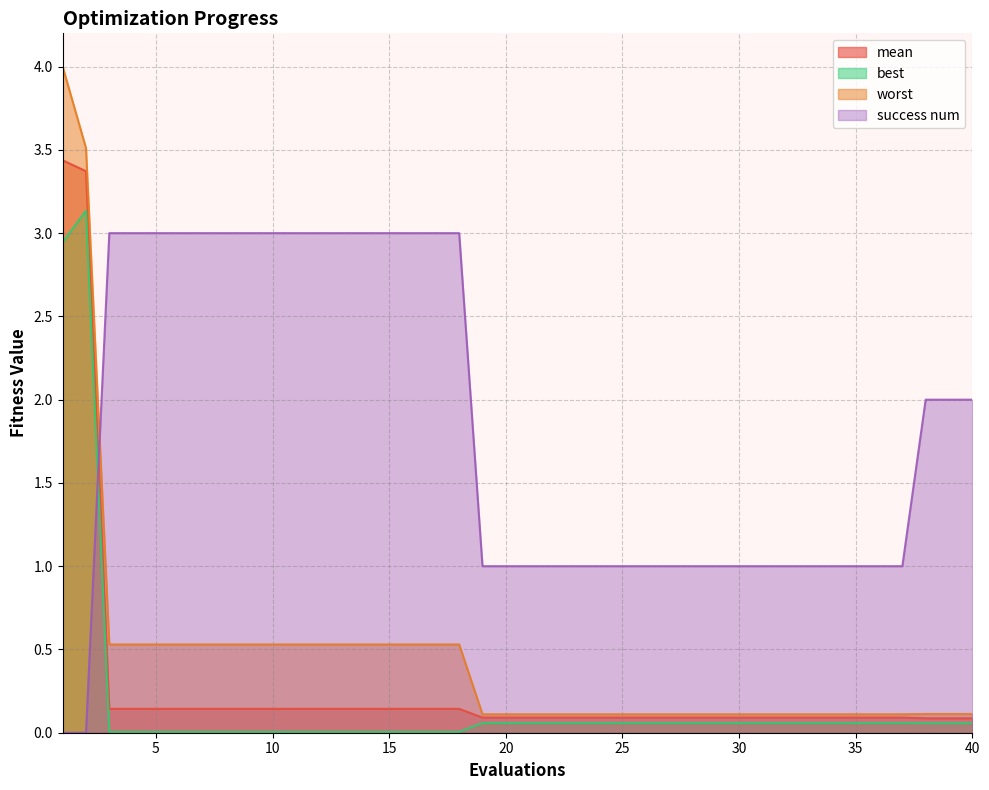

True or false: mean has a value of 0.1 at 35.

False